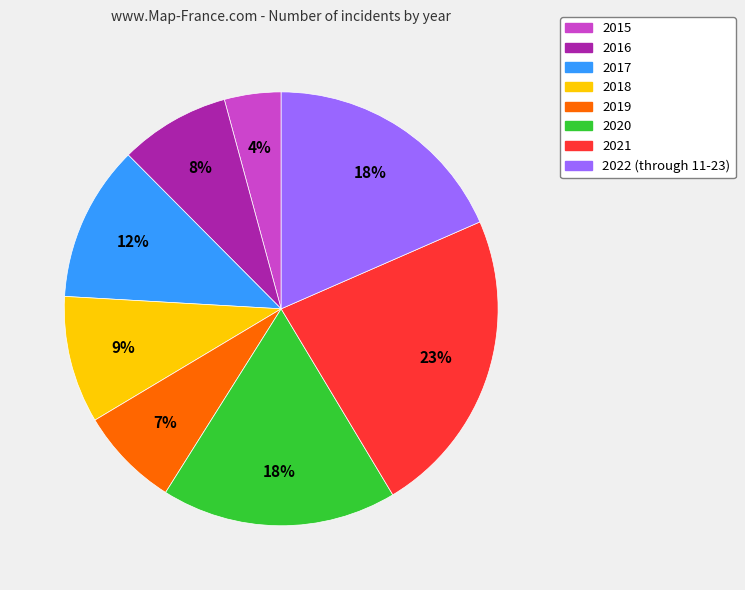

To the nearest percent, what is the difference between the largest and smallest slice percentages?

19%